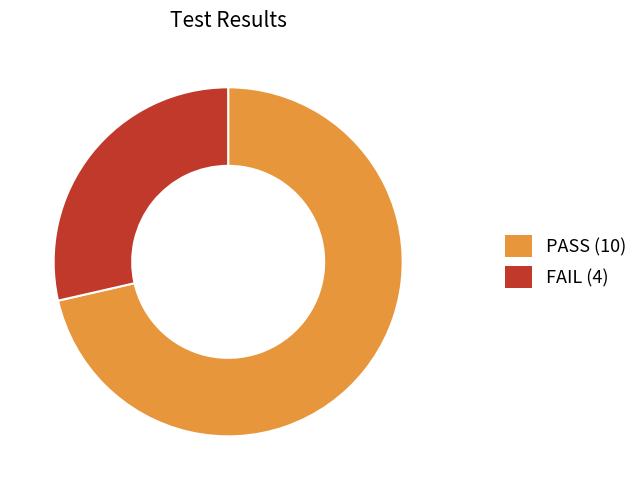

Do PASS (10) and FAIL (4) together represent more than half of the pie?

Yes